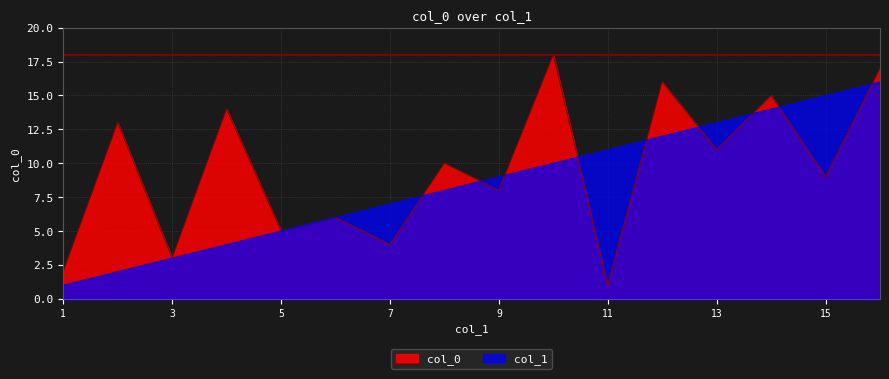

Which has a higher value, 8 or 14?

14